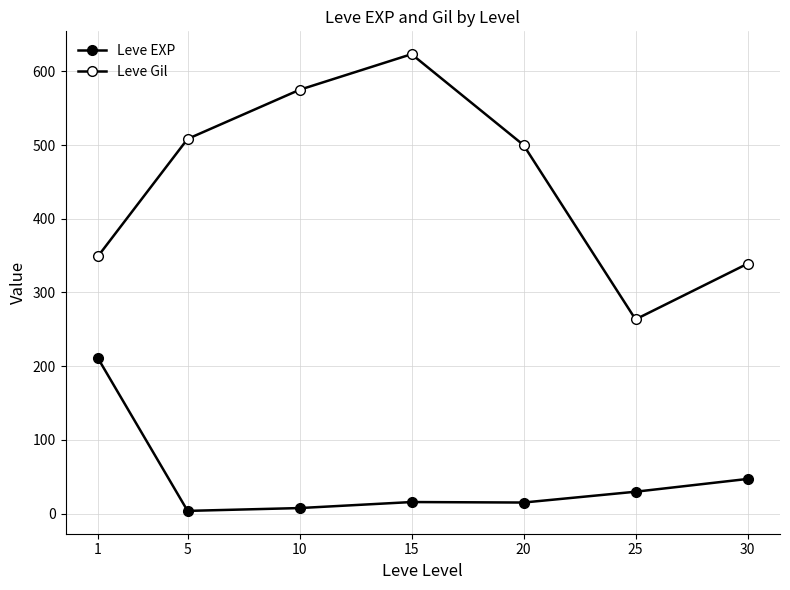

True or false: Leve EXP and Leve Gil cross at least once.

False